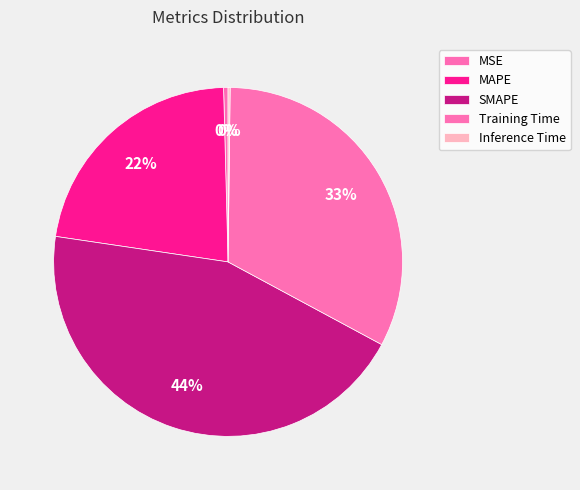

Combined, do SMAPE and MAPE account for over 50%?

Yes